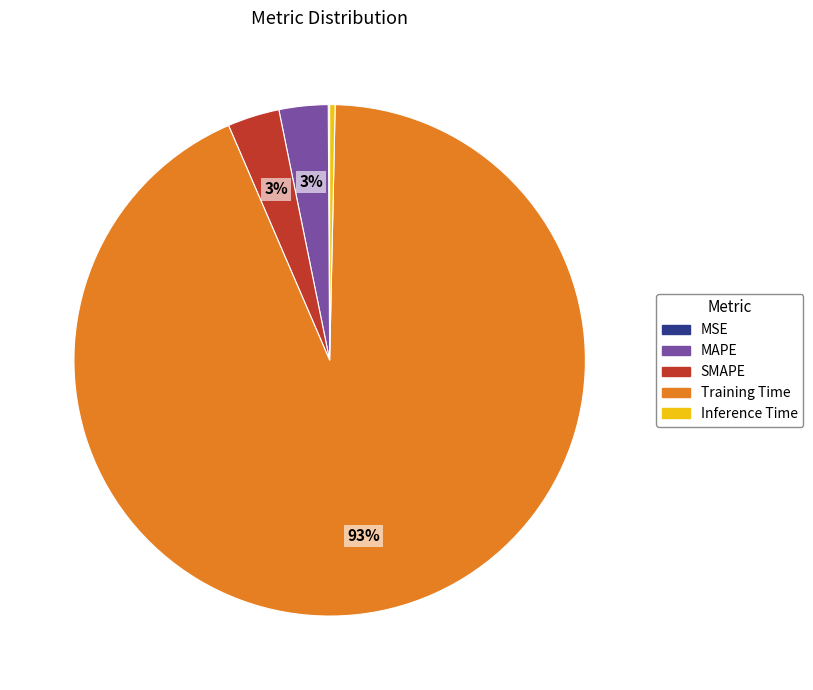

To the nearest percent, what is the combined percentage of MAPE and SMAPE?

6%